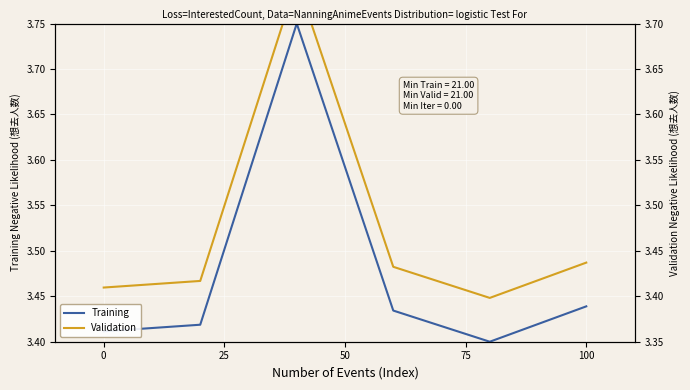

What position from the right is 0?

6